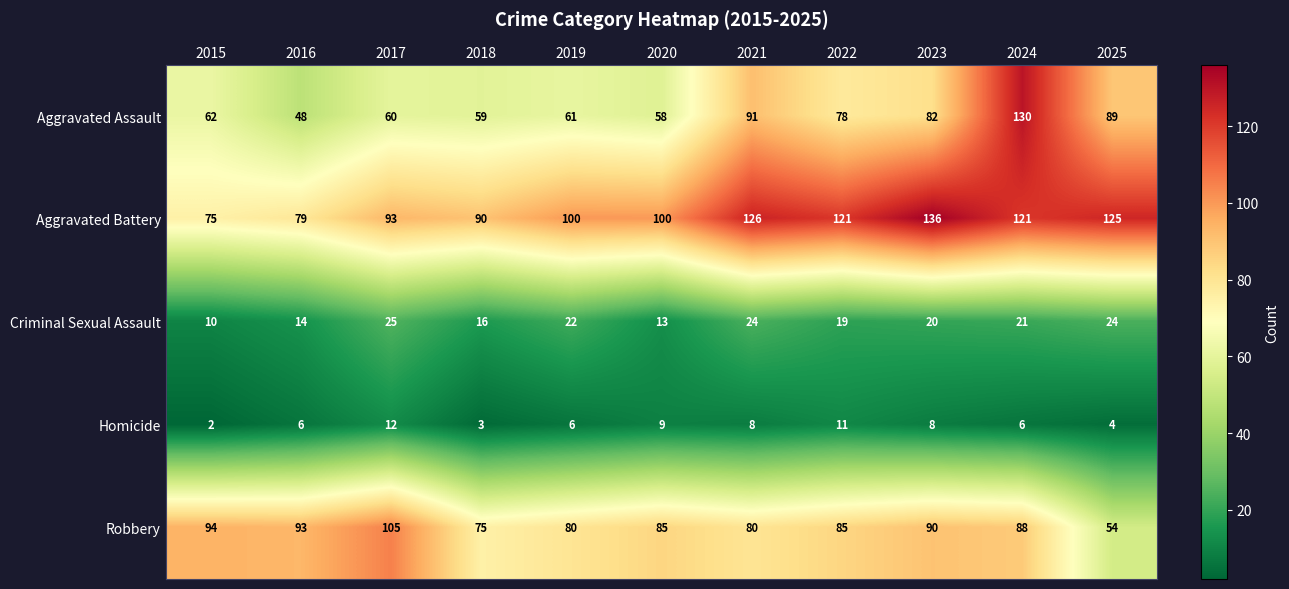

The Criminal Sexual Assault series shows 21 at 2024. True or false?

True